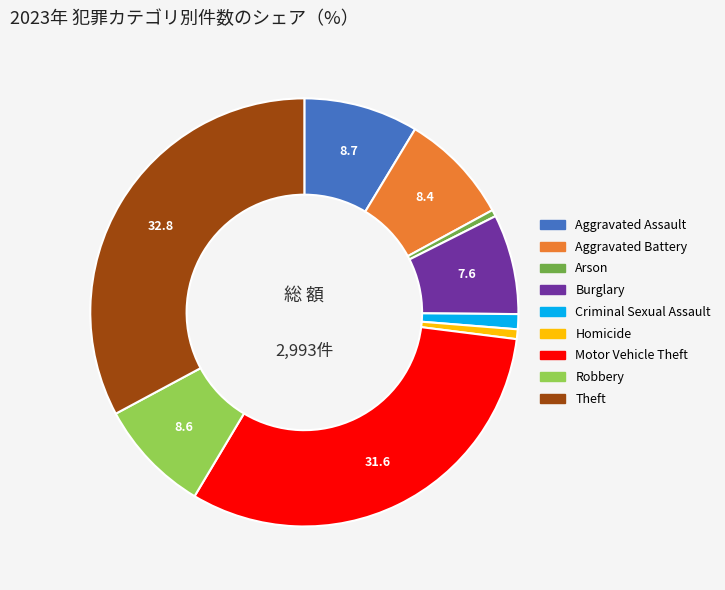

True or false: Robbery accounts for 9% of the total.

True